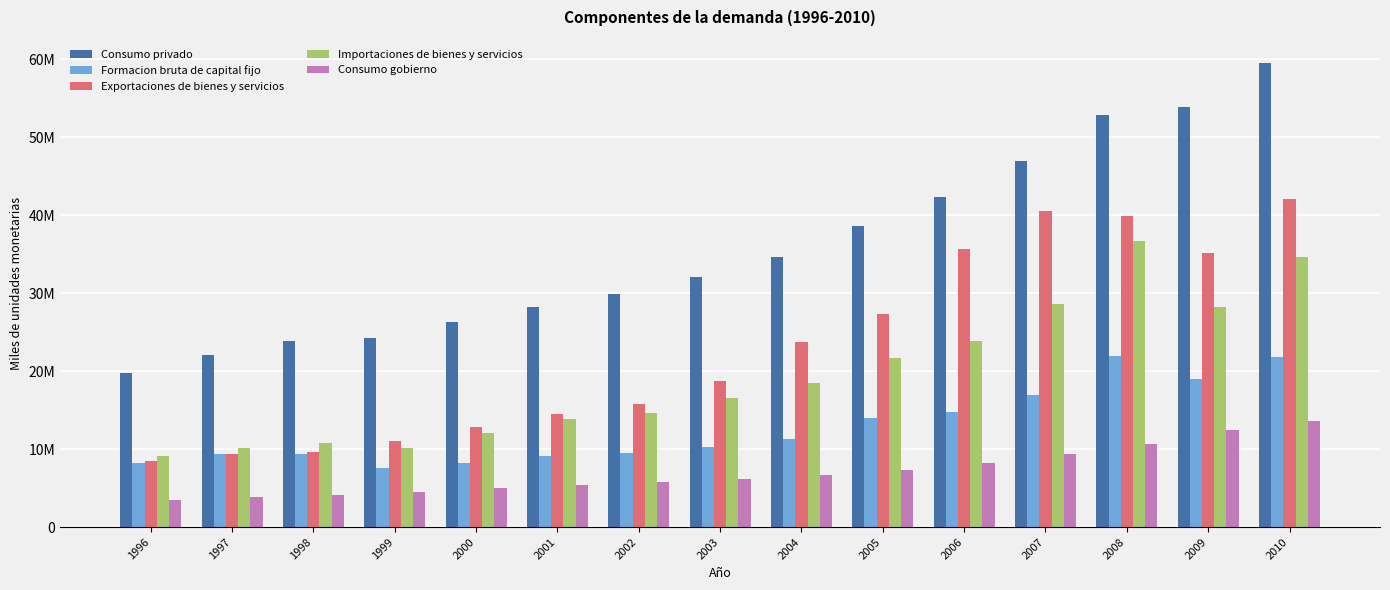

What is the average value of the Consumo gobierno series?

7094416